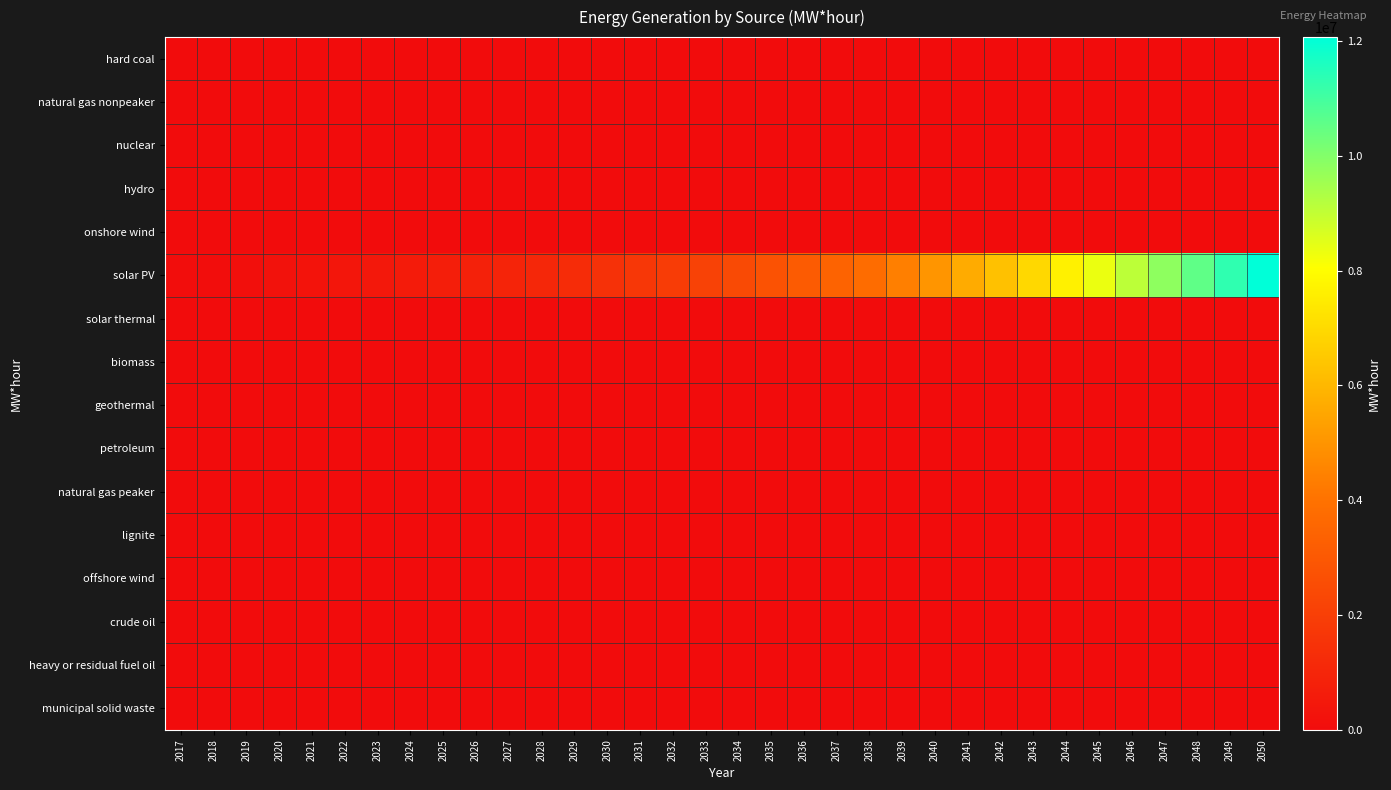

Which series has the largest total across all categories?

solar PV